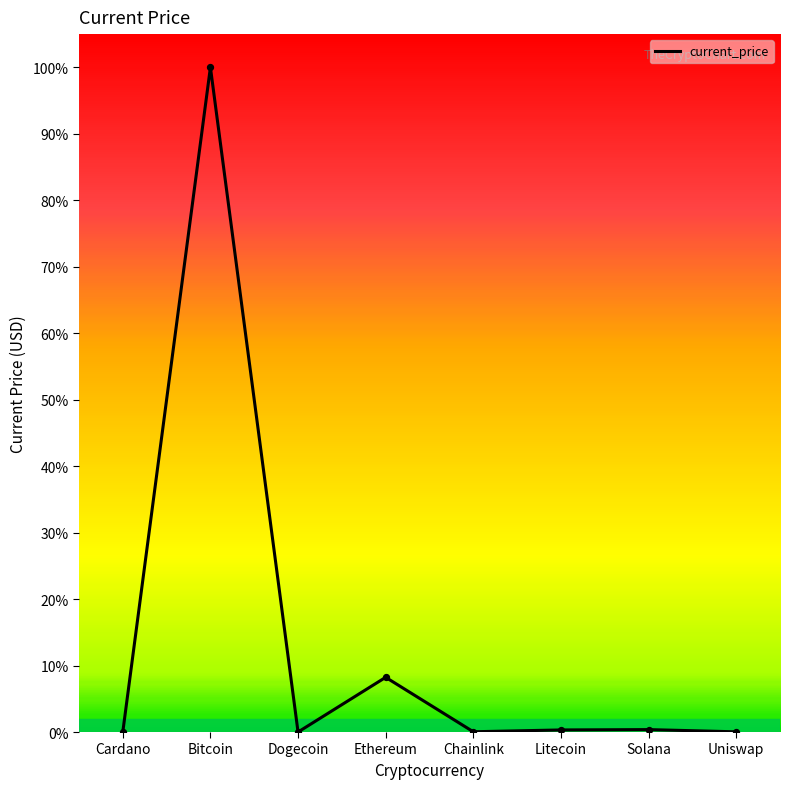

What is the change in value from Ethereum to Uniswap?

-4009.2